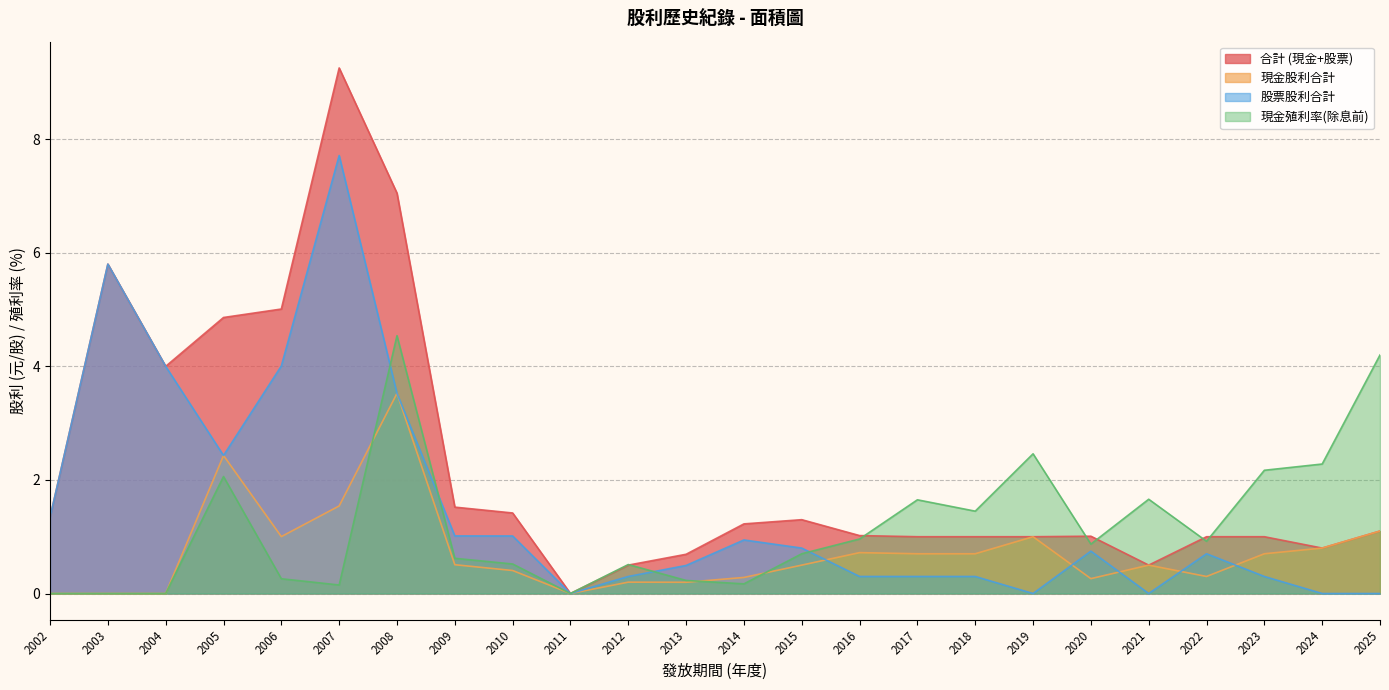

Which has a higher value, 2020 or 2012?

2020